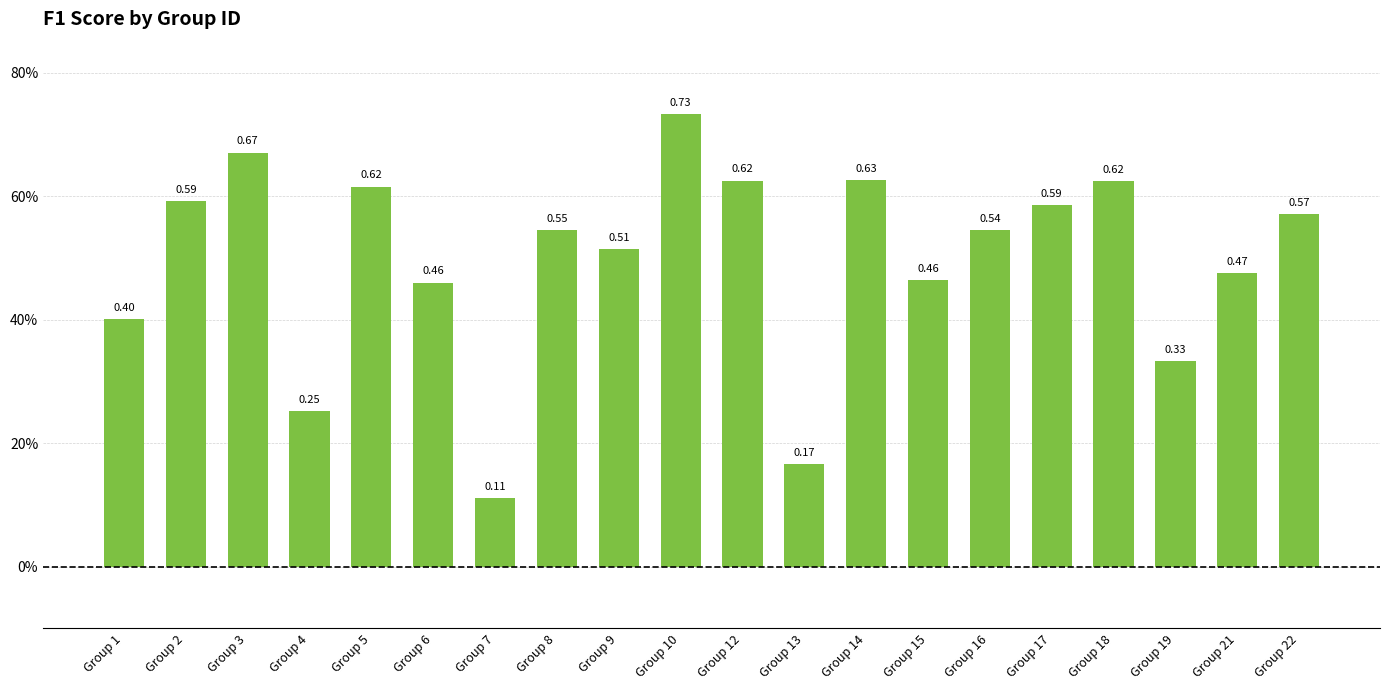

What is the value of the 17th bar from the left?

0.6